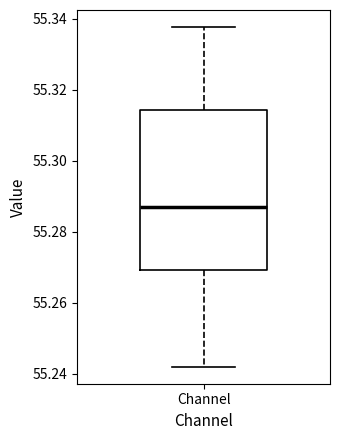

Transcribe this box plot: give where the median line is, the range the box spans, and where the two whiskers end, as read against the y-axis. The values are not printed on the chart, so give them approximately, as read against the axis.

median 55.288, box 55.270 to 55.314, whiskers 55.242 to 55.338